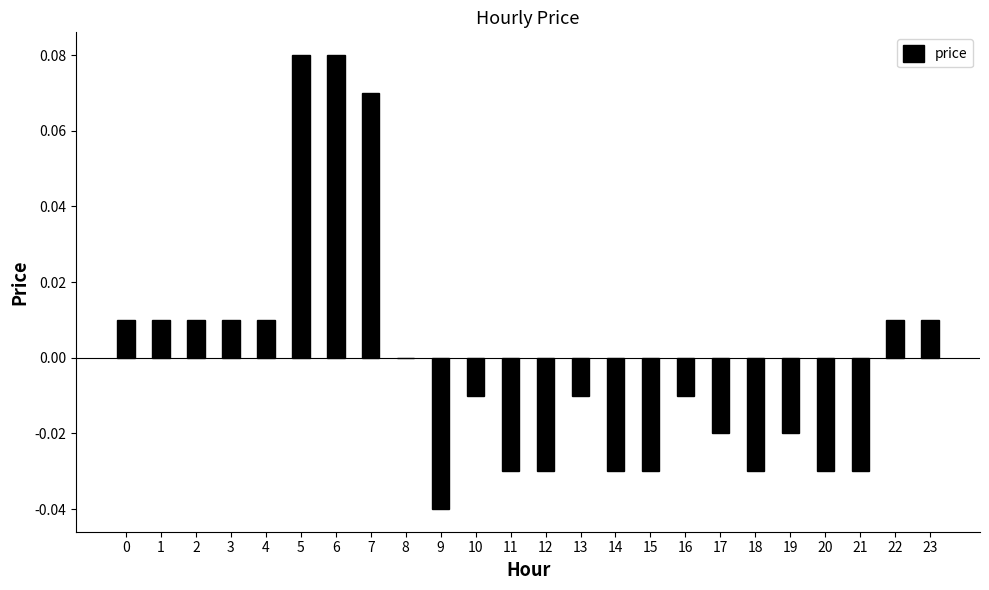

How many series are shown in this chart?

1